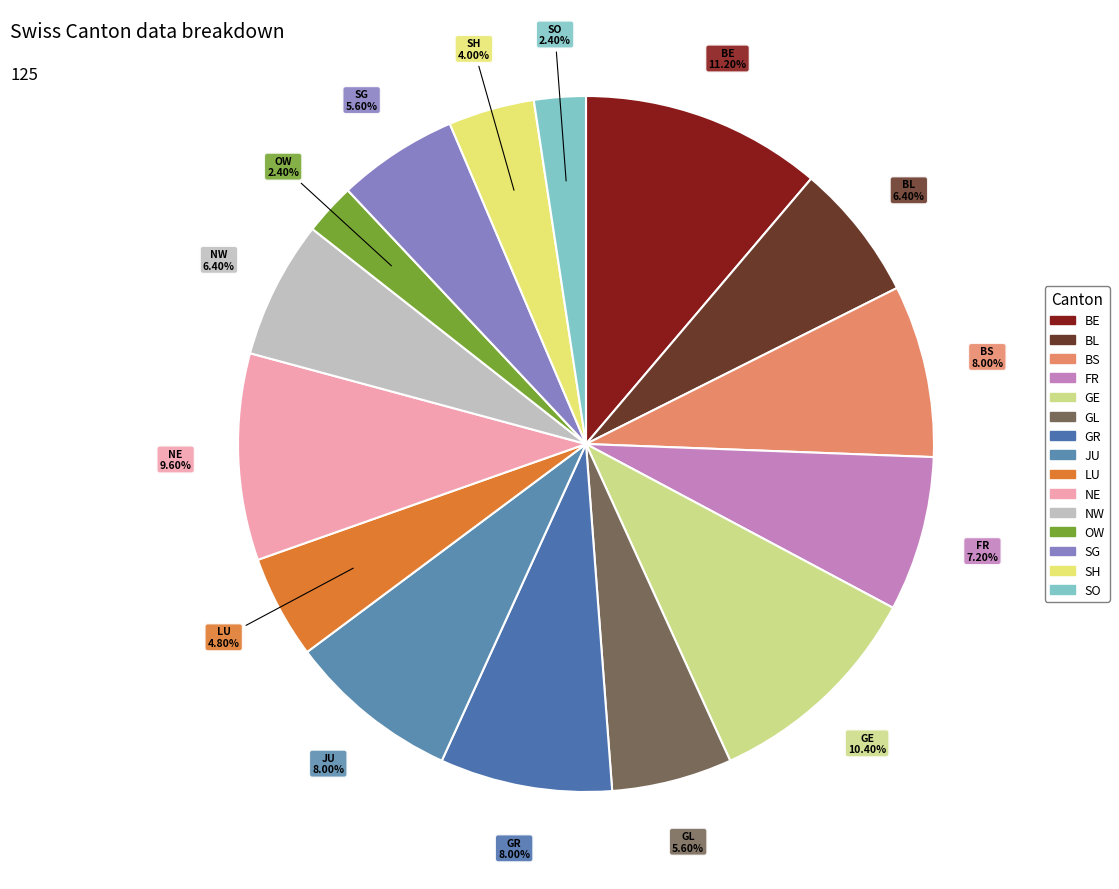

How many slices are in this pie chart?

15